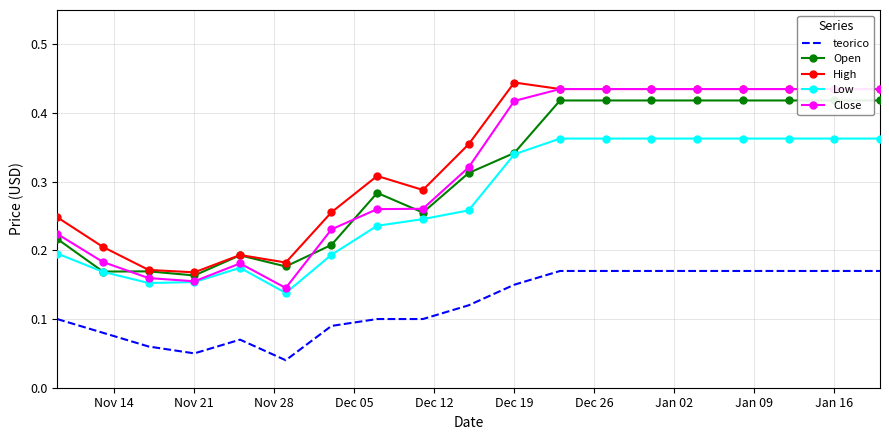

True or false: High and Low intersect in this chart.

False